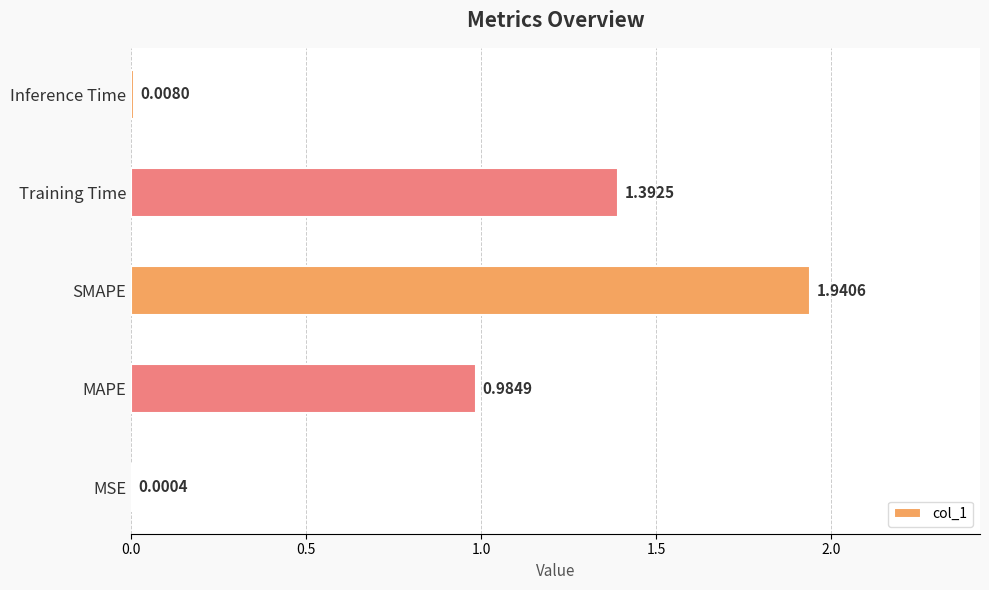

What is the sum of all values?

4.3